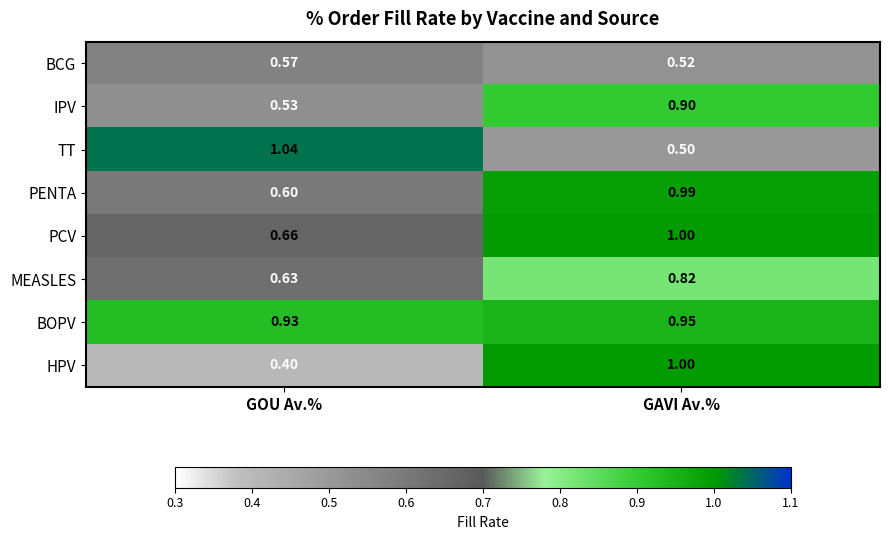

List the labels in order of TT value, smallest first.

GAVI Av.%, GOU Av.%